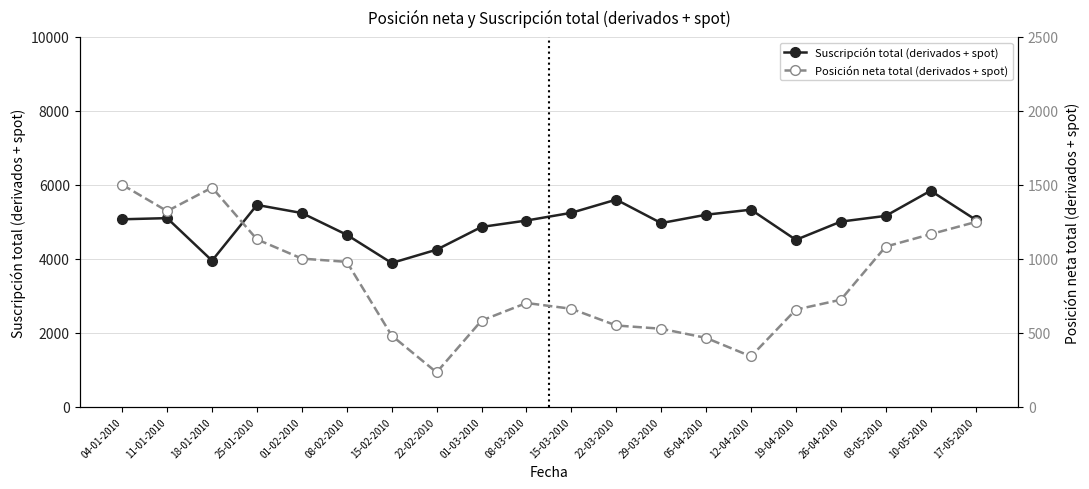

Reading right to left, extract all data points from this chart.

Suscripción total (derivados + spot): 17-05-2010=5061	10-05-2010=5843	03-05-2010=5163	26-04-2010=5008	19-04-2010=4515	12-04-2010=5331	05-04-2010=5194	29-03-2010=4968	22-03-2010=5603	15-03-2010=5246	08-03-2010=5037	01-03-2010=4864	22-02-2010=4249	15-02-2010=3889	08-02-2010=4652	01-02-2010=5240	25-01-2010=5459	18-01-2010=3953	11-01-2010=5102	04-01-2010=5071
Posición neta total (derivados + spot): 17-05-2010=1249	10-05-2010=1167	03-05-2010=1083	26-04-2010=724	19-04-2010=657	12-04-2010=341	05-04-2010=466	29-03-2010=528	22-03-2010=550	15-03-2010=663	08-03-2010=702	01-03-2010=583	22-02-2010=233	15-02-2010=482	08-02-2010=980	01-02-2010=1002	25-01-2010=1132	18-01-2010=1482	11-01-2010=1323	04-01-2010=1501